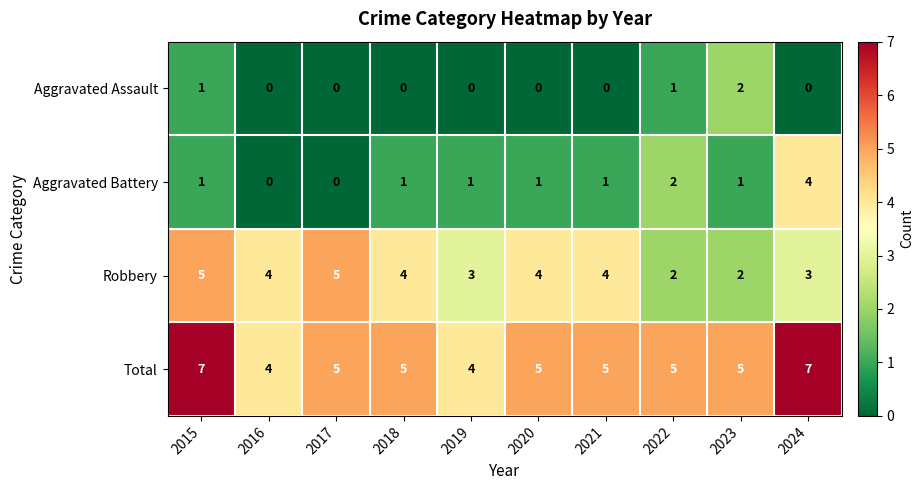

Where does the Total series first go above 5?

2015